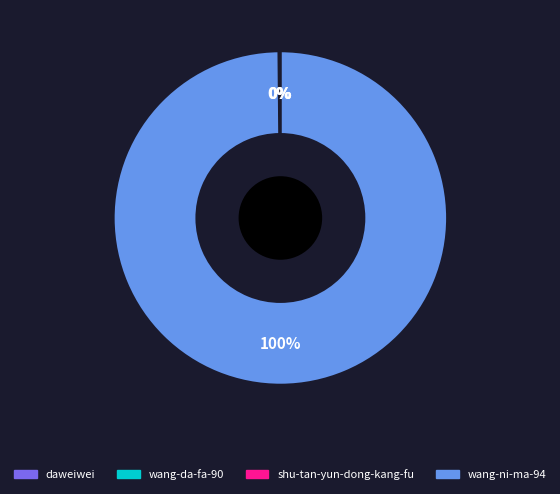

Which slice represents more than half of the pie?

wang-ni-ma-94